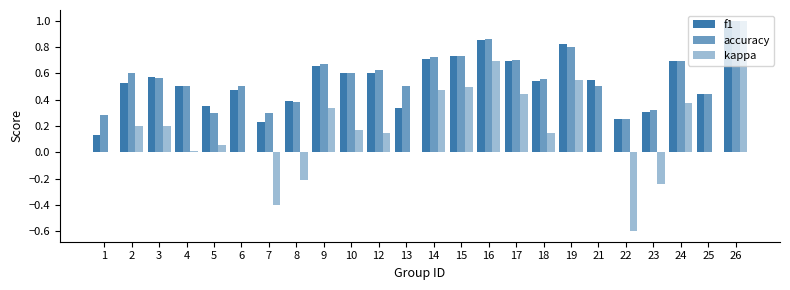

Does the chart contain stacked bars?

No